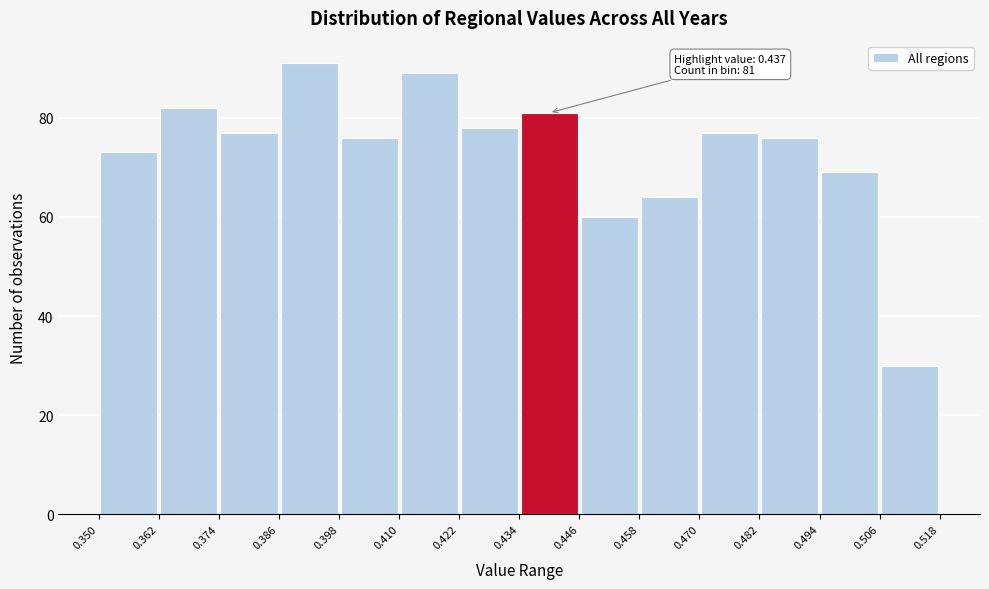

Which range on the x-axis has the tallest bar?

0.386 to 0.398